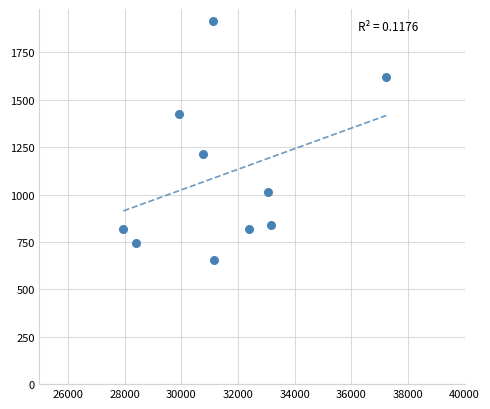

What is the average Y value?

1107.0